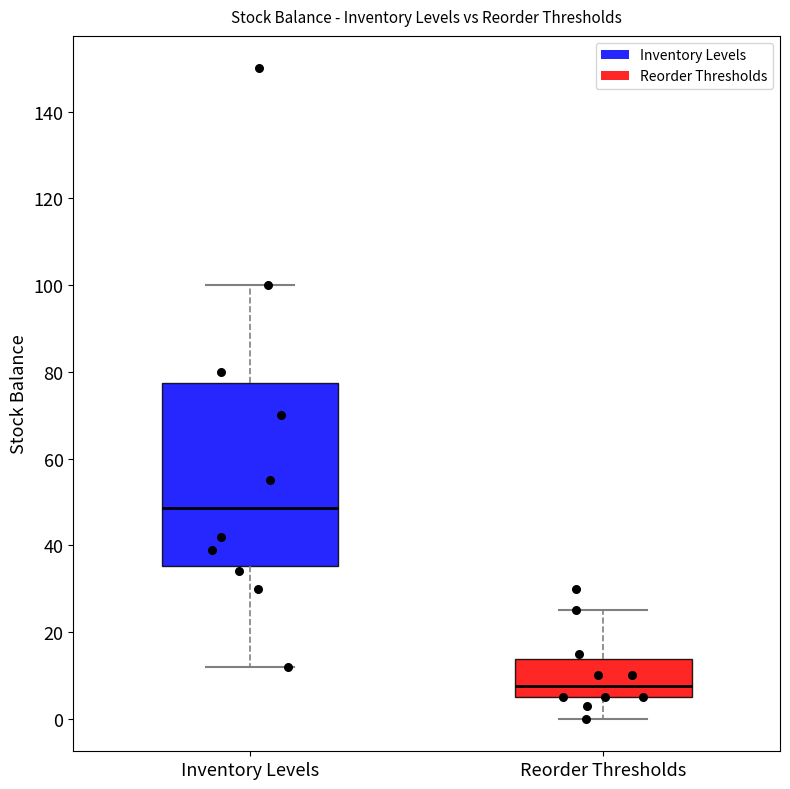

Reading left to right, transcribe this box plot: for each box, give where its median line is, the range the box spans, and where its two whiskers end, as read against the y-axis. The values are not printed on the chart, so give them approximately, as read against the axis.

Inventory Levels: median 48, box 36 to 78, whiskers 12 to 100
Reorder Thresholds: median 8, box 6 to 14, whiskers 0 to 26